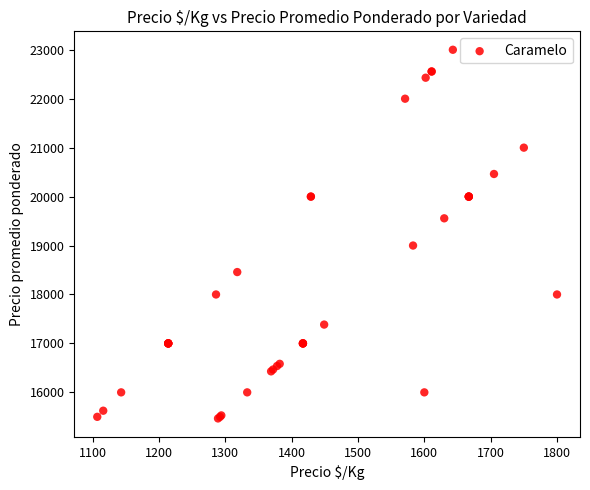

What Y value in the scatter plot is closest to 19233?

19000